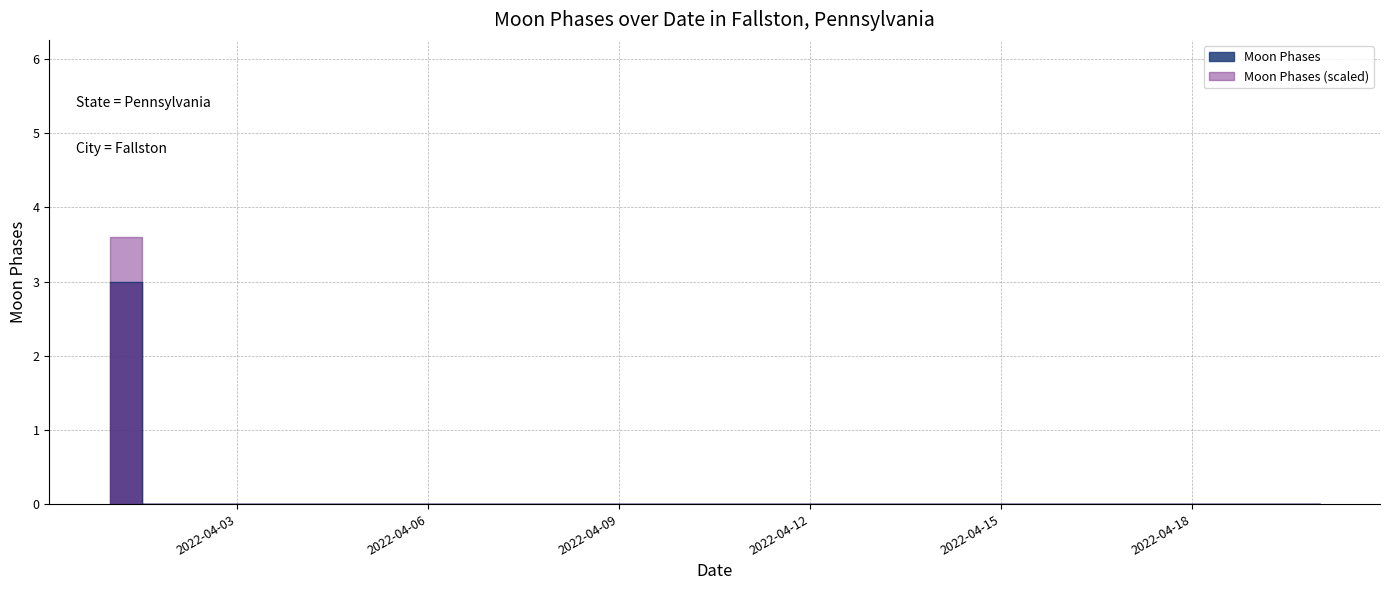

Reading left to right, extract all data points from this chart.

2022-04-01=3	2022-04-02=0	2022-04-03=0	2022-04-04=0	2022-04-05=0	2022-04-06=0	2022-04-07=0	2022-04-08=0	2022-04-09=0	2022-04-10=0	2022-04-11=0	2022-04-12=0	2022-04-13=0	2022-04-14=0	2022-04-15=0	2022-04-16=0	2022-04-17=0	2022-04-18=0	2022-04-19=0	2022-04-20=0